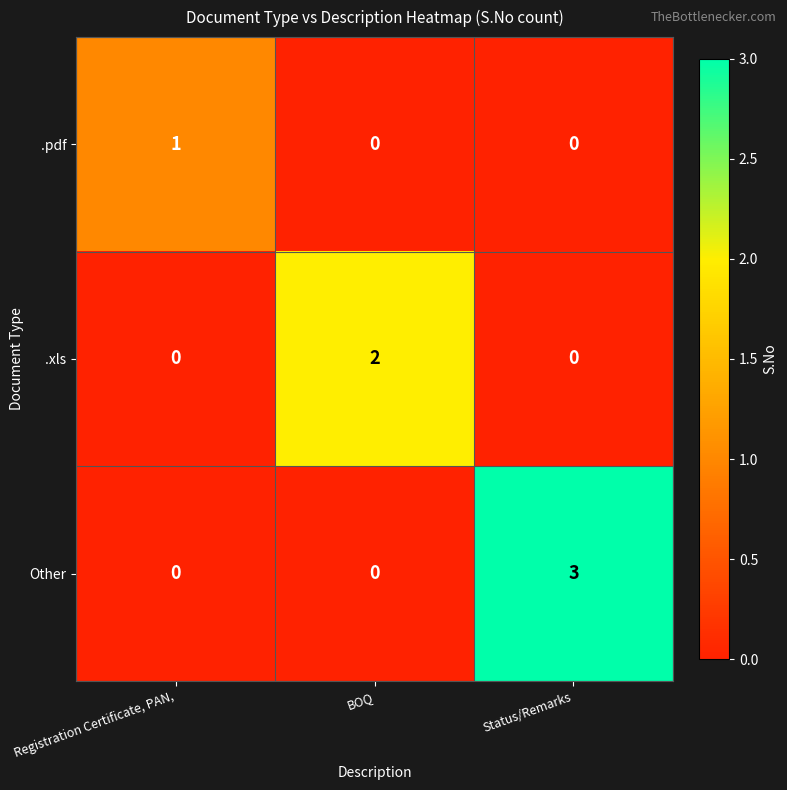

Rank the series by their maximum value, from highest to lowest.

Other, .xls, .pdf